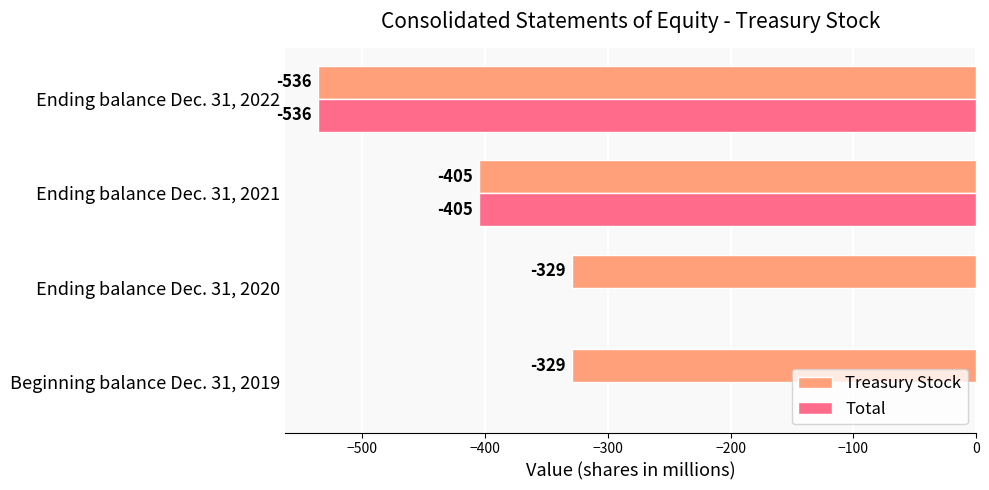

What is the total value across all series at Ending balance Dec. 31, 2022?

-1072